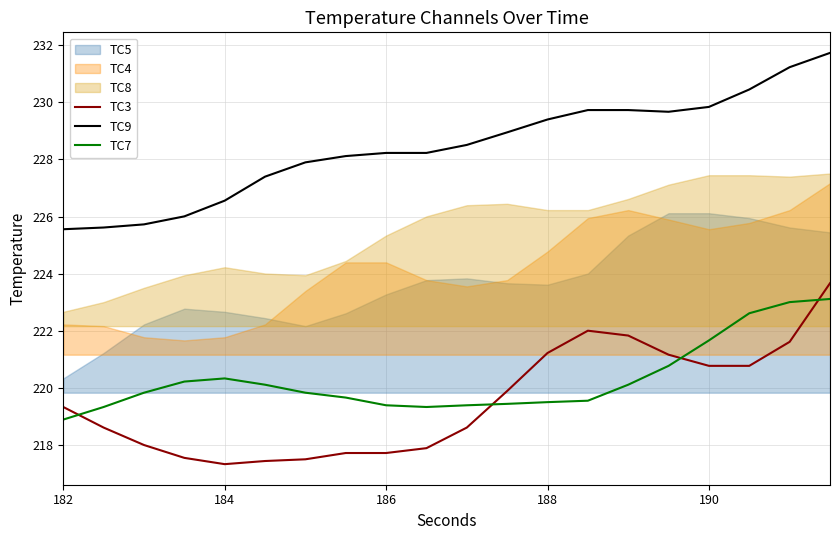

Is it true that TC9 equals 229.8 at 190?

True